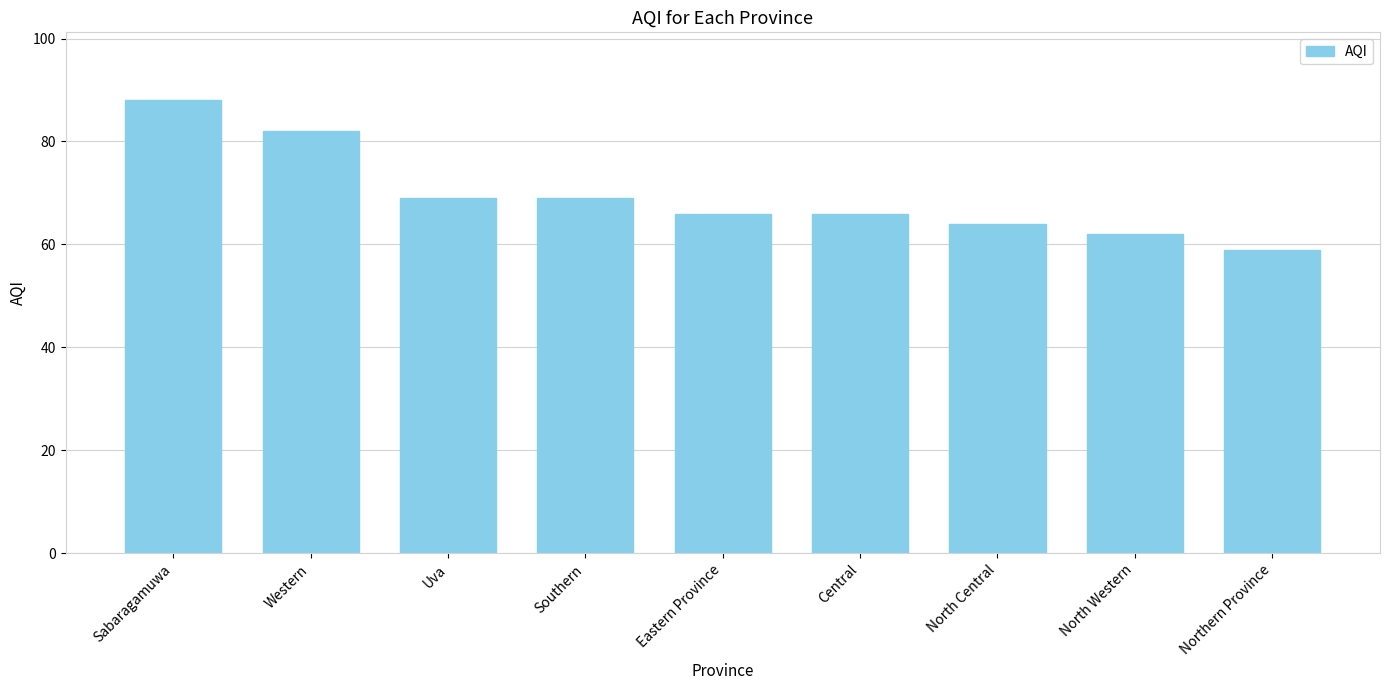

What is the change in value from Sabaragamuwa to North Western?

-26